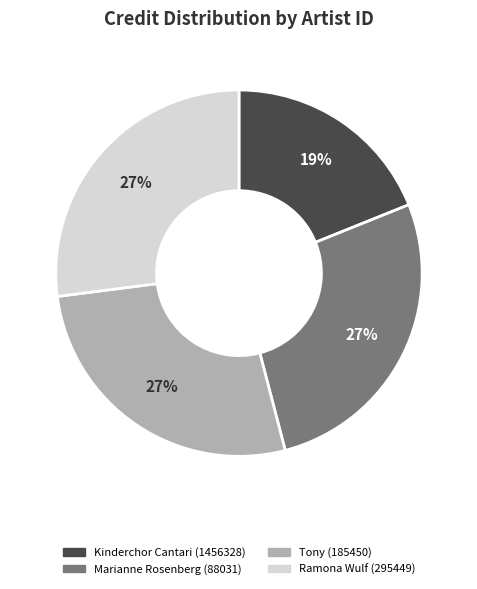

Is there a majority slice in this chart?

No